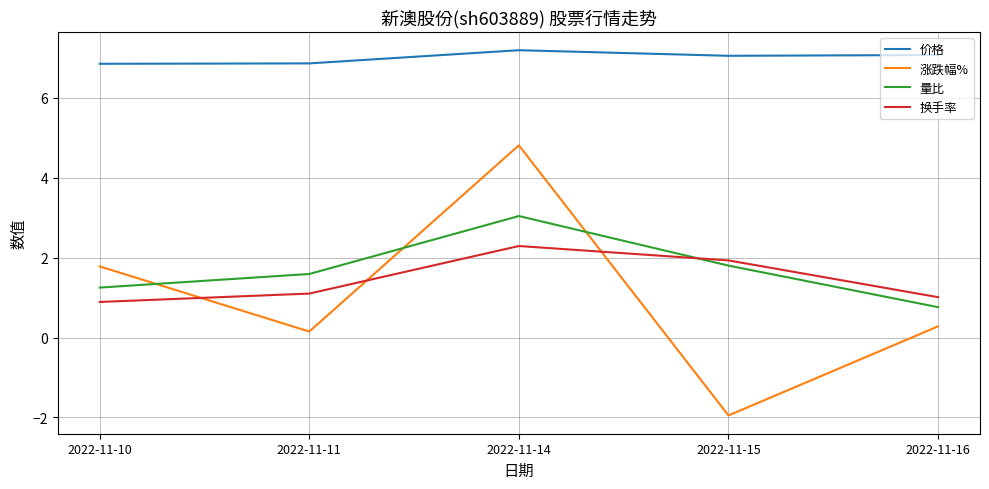

Which series ends up on top after the final intersection of 换手率 and 量比?

换手率